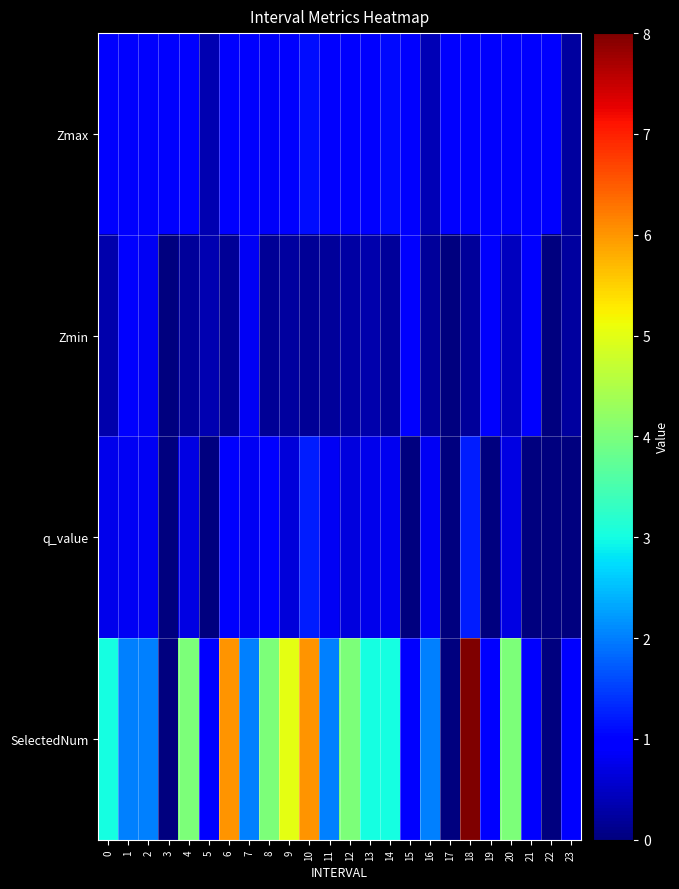

Which series has the largest total across all categories?

SelectedNum